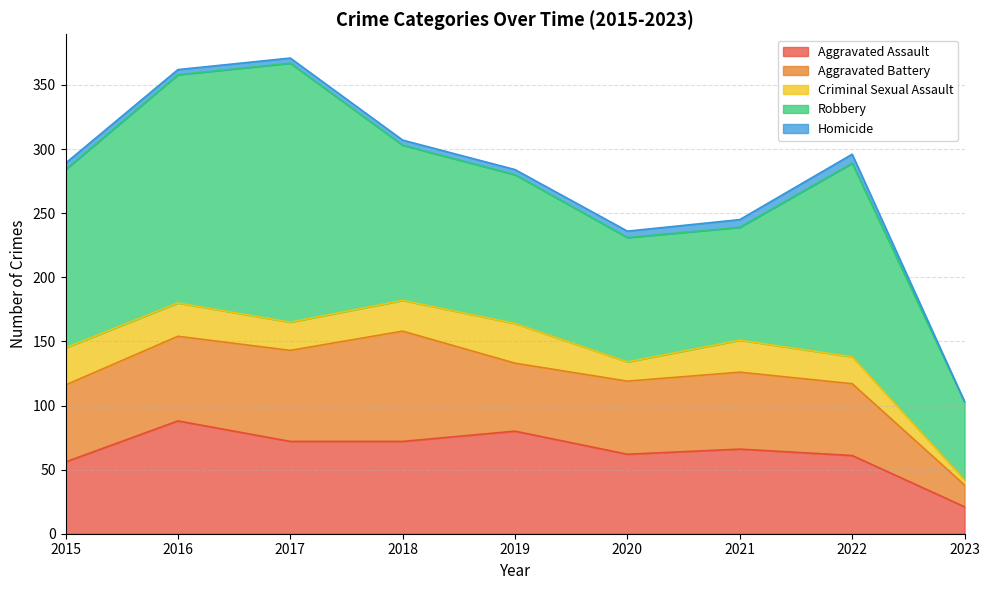

Reading right to left, transcribe all the data shown in this chart.

Aggravated Assault: 2023=21	2022=61	2021=66	2020=62	2019=80	2018=72	2017=72	2016=88	2015=56
Aggravated Battery: 2023=17	2022=56	2021=60	2020=57	2019=53	2018=86	2017=71	2016=66	2015=60
Criminal Sexual Assault: 2023=4	2022=21	2021=25	2020=15	2019=31	2018=24	2017=22	2016=26	2015=29
Robbery: 2023=61	2022=151	2021=88	2020=97	2019=116	2018=121	2017=202	2016=178	2015=139
Homicide: 2023=0	2022=7	2021=6	2020=5	2019=4	2018=4	2017=4	2016=4	2015=5